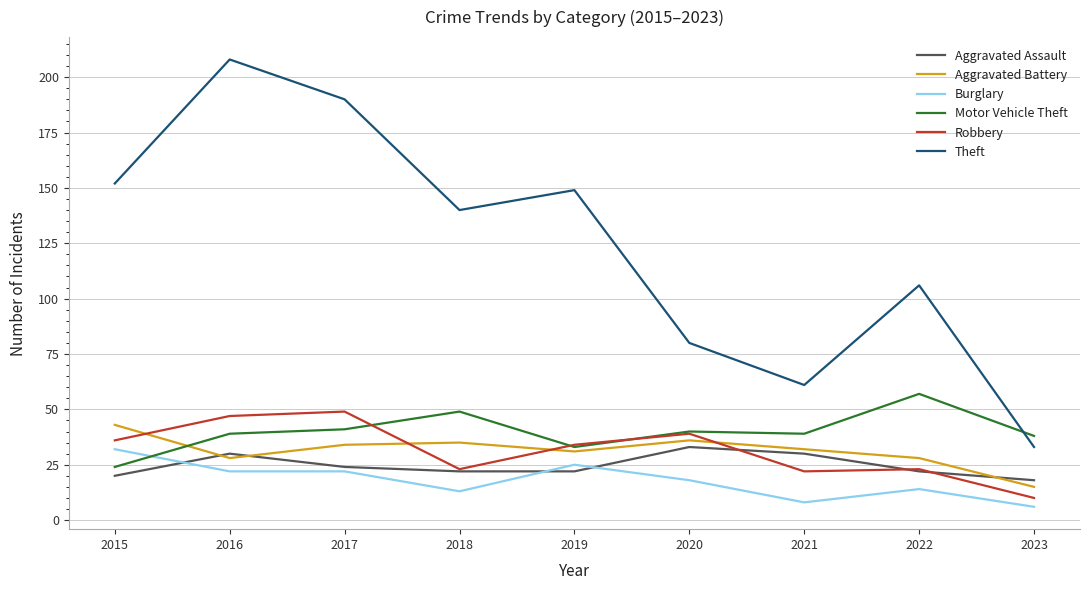

Reading right to left, what are all the values shown in this chart?

Aggravated Assault: 18	22	30	33	22	22	24	30	20
Aggravated Battery: 15	28	32	36	31	35	34	28	43
Burglary: 6	14	8	18	25	13	22	22	32
Motor Vehicle Theft: 38	57	39	40	33	49	41	39	24
Robbery: 10	23	22	39	34	23	49	47	36
Theft: 33	106	61	80	149	140	190	208	152